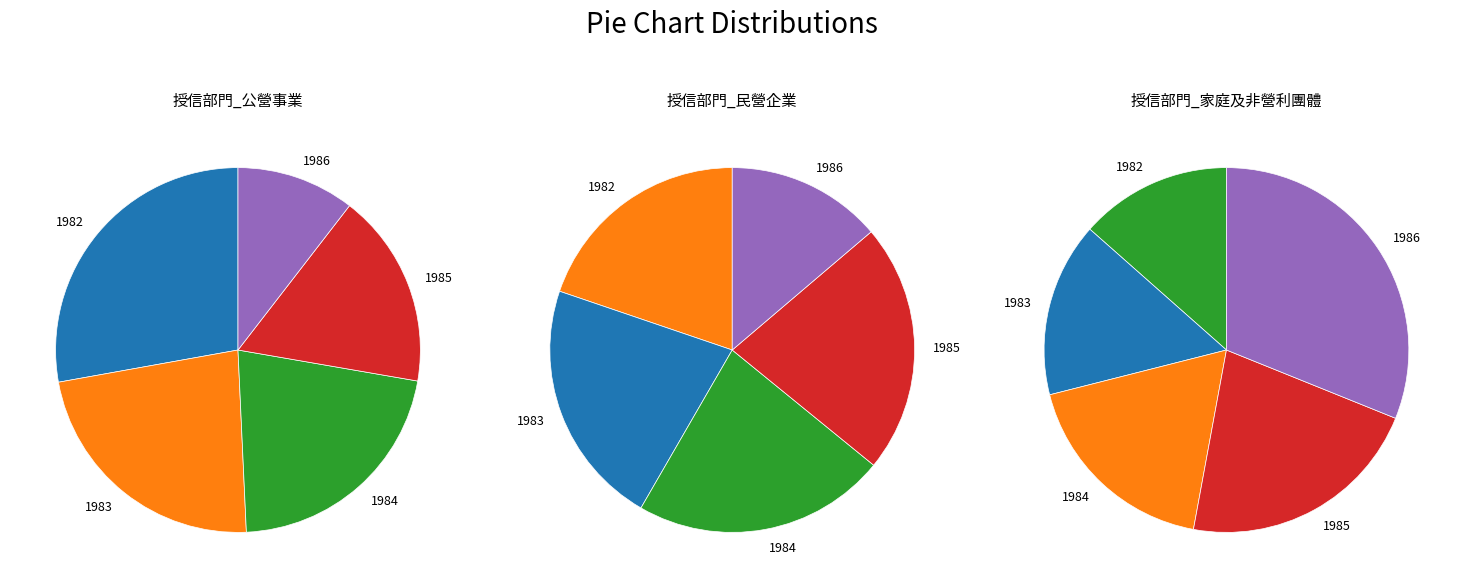

Rank the series at 1985 from highest to lowest value.

授信部門_家庭及非營利團體, 授信部門_民營企業, 授信部門_公營事業